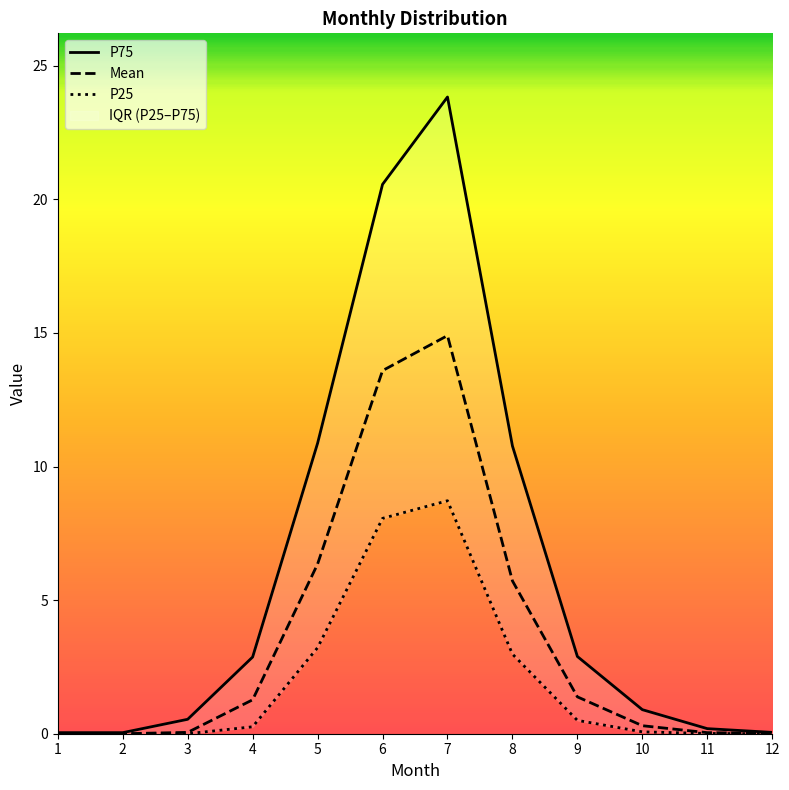

What is the value of the P25 point at the 8th from the left?

3.0